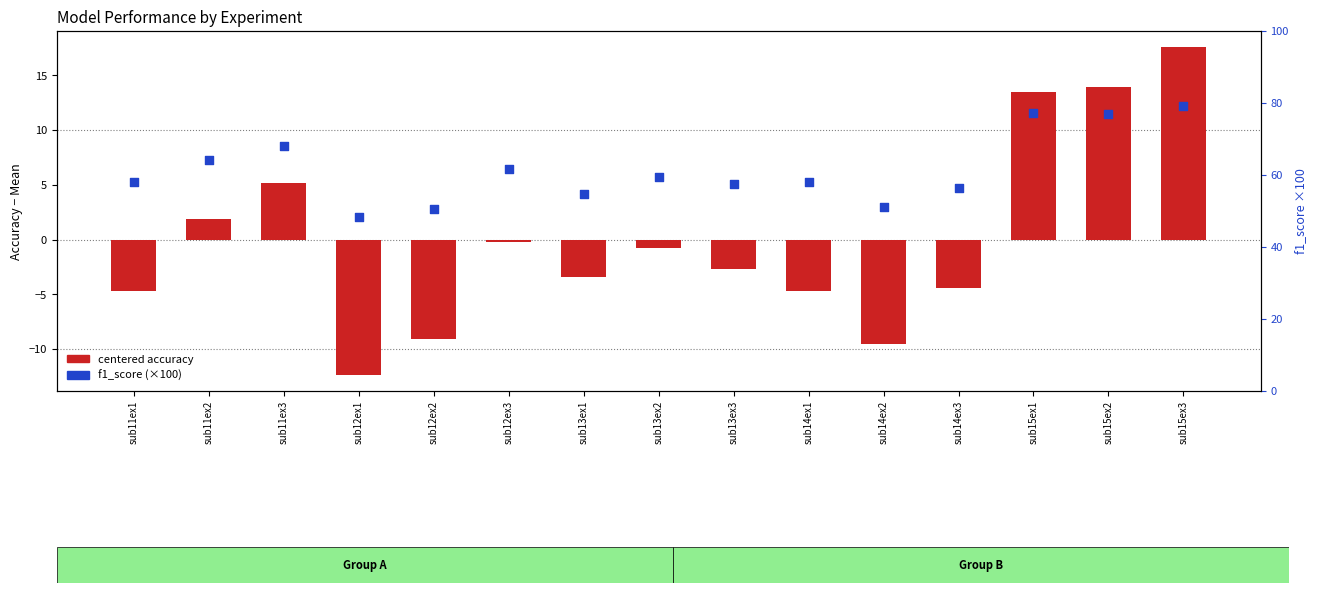

What are all the series names shown in the legend?

centered accuracy, f1_score (×100)